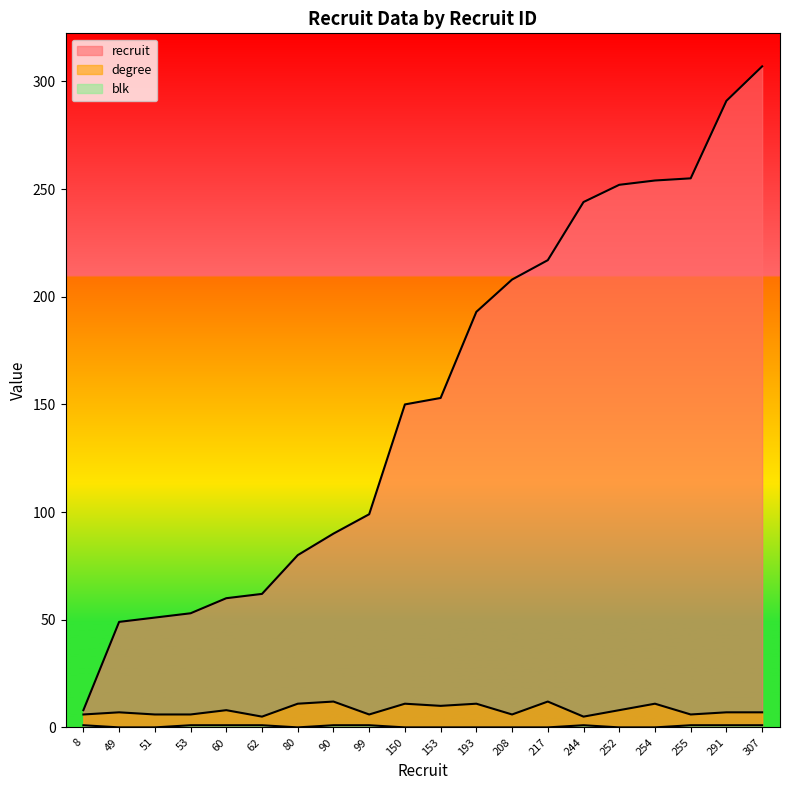

What are all the series names shown in the legend?

recruit, degree, blk